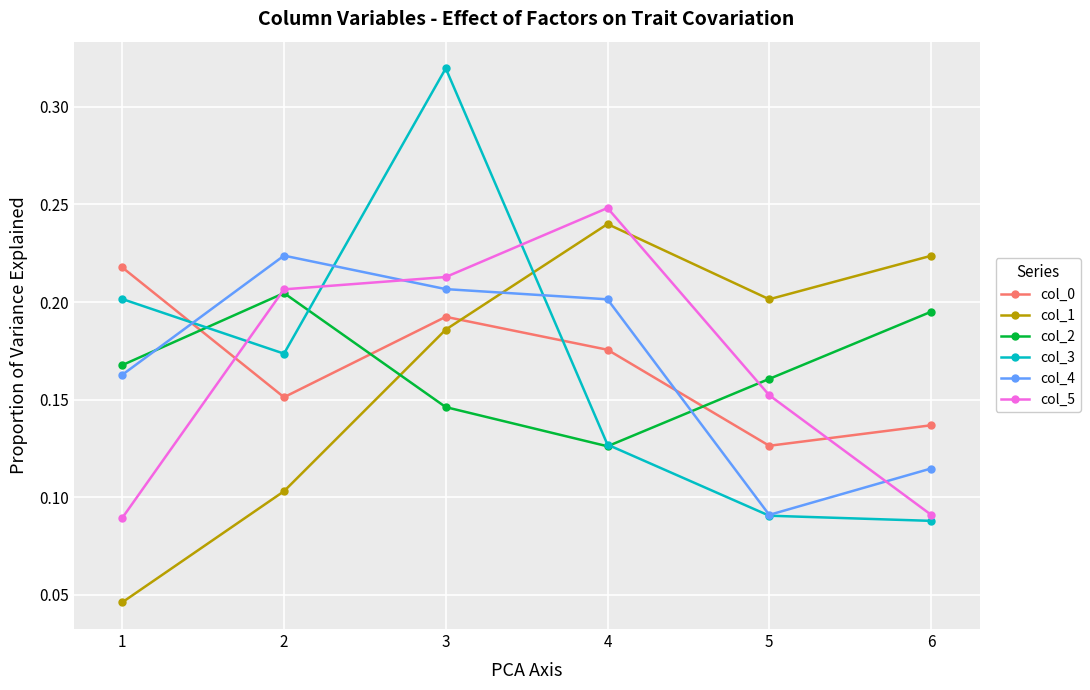

Is it true that col_0 equals 0.2 at 3?

True